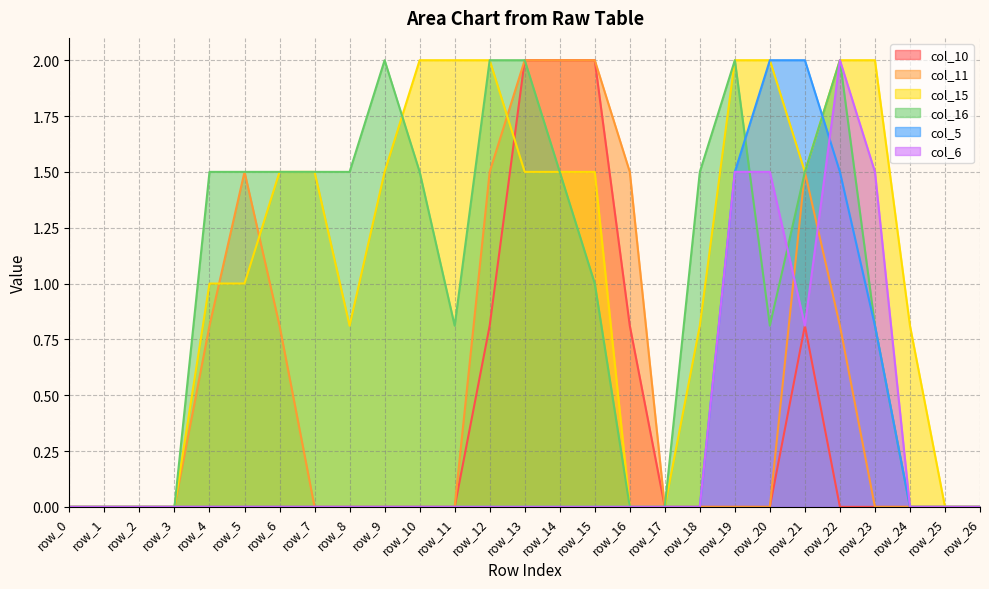

Reading left to right, list all the values displayed in this chart.

col_10: row_0=0.0	row_1=0.0	row_2=0.0	row_3=0.0	row_4=0.0	row_5=0.0	row_6=0.0	row_7=0.0	row_8=0.0	row_9=0.0	row_10=0.0	row_11=0.0	row_12=0.8	row_13=2.0	row_14=2.0	row_15=2.0	row_16=0.8	row_17=0.0	row_18=0.0	row_19=0.0	row_20=0.0	row_21=0.8	row_22=0.0	row_23=0.0	row_24=0.0	row_25=0.0	row_26=0.0
col_11: row_0=0.0	row_1=0.0	row_2=0.0	row_3=0.0	row_4=0.8	row_5=1.5	row_6=0.8	row_7=0.0	row_8=0.0	row_9=0.0	row_10=0.0	row_11=0.0	row_12=1.5	row_13=2.0	row_14=2.0	row_15=2.0	row_16=1.5	row_17=0.0	row_18=0.0	row_19=0.0	row_20=0.0	row_21=1.5	row_22=0.8	row_23=0.0	row_24=0.0	row_25=0.0	row_26=0.0
col_15: row_0=0.0	row_1=0.0	row_2=0.0	row_3=0.0	row_4=1.0	row_5=1.0	row_6=1.5	row_7=1.5	row_8=0.8	row_9=1.5	row_10=2.0	row_11=2.0	row_12=2.0	row_13=1.5	row_14=1.5	row_15=1.5	row_16=0.0	row_17=0.0	row_18=0.8	row_19=2.0	row_20=2.0	row_21=1.5	row_22=2.0	row_23=2.0	row_24=0.8	row_25=0.0	row_26=0.0
col_16: row_0=0.0	row_1=0.0	row_2=0.0	row_3=0.0	row_4=1.5	row_5=1.5	row_6=1.5	row_7=1.5	row_8=1.5	row_9=2.0	row_10=1.5	row_11=0.8	row_12=2.0	row_13=2.0	row_14=1.5	row_15=1.0	row_16=0.0	row_17=0.0	row_18=1.5	row_19=2.0	row_20=0.8	row_21=1.5	row_22=2.0	row_23=0.8	row_24=0.0	row_25=0.0	row_26=0.0
col_5: row_0=0.0	row_1=0.0	row_2=0.0	row_3=0.0	row_4=0.0	row_5=0.0	row_6=0.0	row_7=0.0	row_8=0.0	row_9=0.0	row_10=0.0	row_11=0.0	row_12=0.0	row_13=0.0	row_14=0.0	row_15=0.0	row_16=0.0	row_17=0.0	row_18=0.0	row_19=1.5	row_20=2.0	row_21=2.0	row_22=1.5	row_23=0.8	row_24=0.0	row_25=0.0	row_26=0.0
col_6: row_0=0.0	row_1=0.0	row_2=0.0	row_3=0.0	row_4=0.0	row_5=0.0	row_6=0.0	row_7=0.0	row_8=0.0	row_9=0.0	row_10=0.0	row_11=0.0	row_12=0.0	row_13=0.0	row_14=0.0	row_15=0.0	row_16=0.0	row_17=0.0	row_18=0.0	row_19=1.5	row_20=1.5	row_21=0.8	row_22=2.0	row_23=1.5	row_24=0.0	row_25=0.0	row_26=0.0